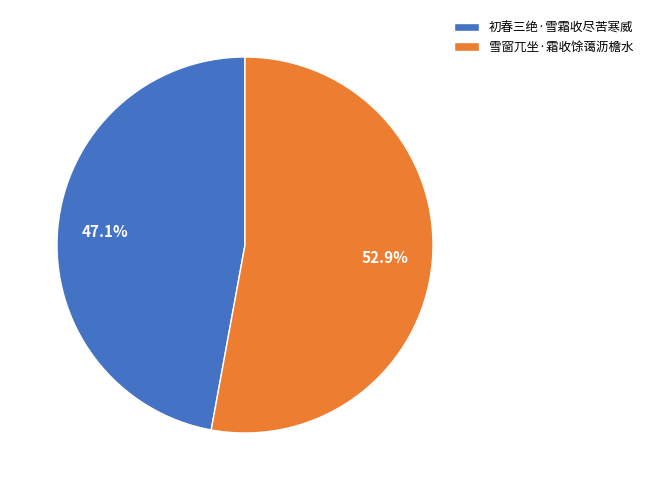

What is the smallest slice in the pie chart?

初春三绝·雪霜收尽苦寒威